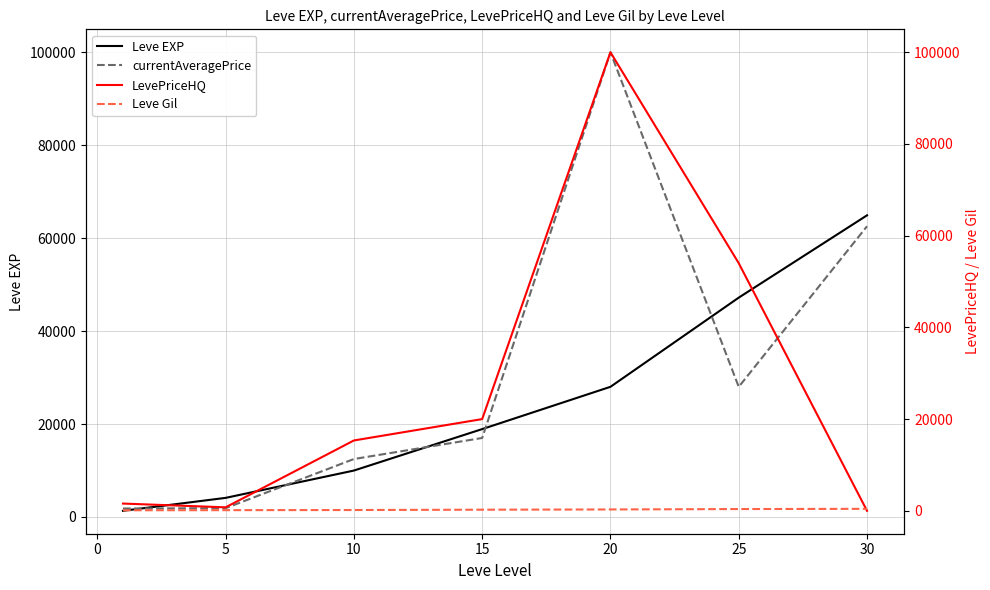

The value of Leve EXP at 15 is 12021. True or false?

False